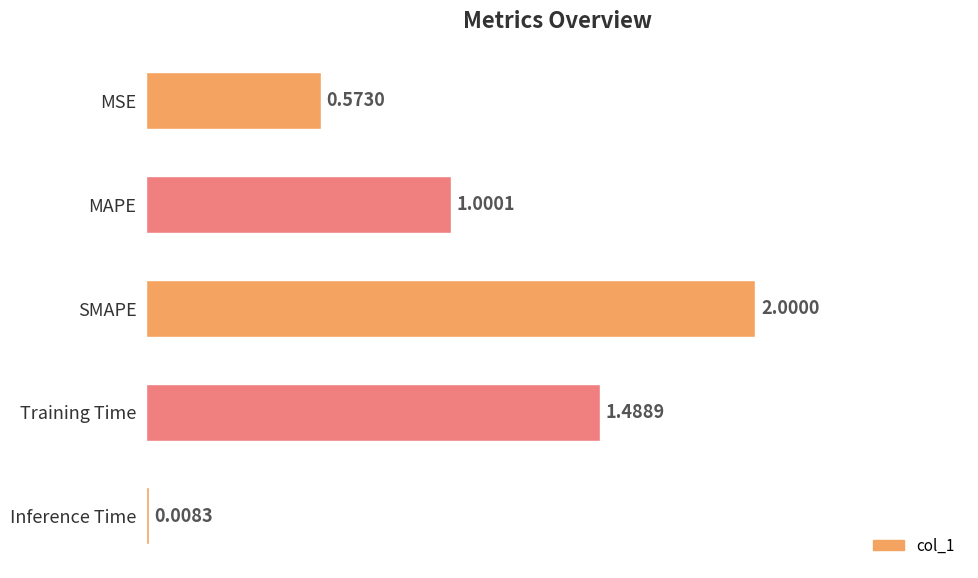

Where is the data nearest to the value 1?

MAPE